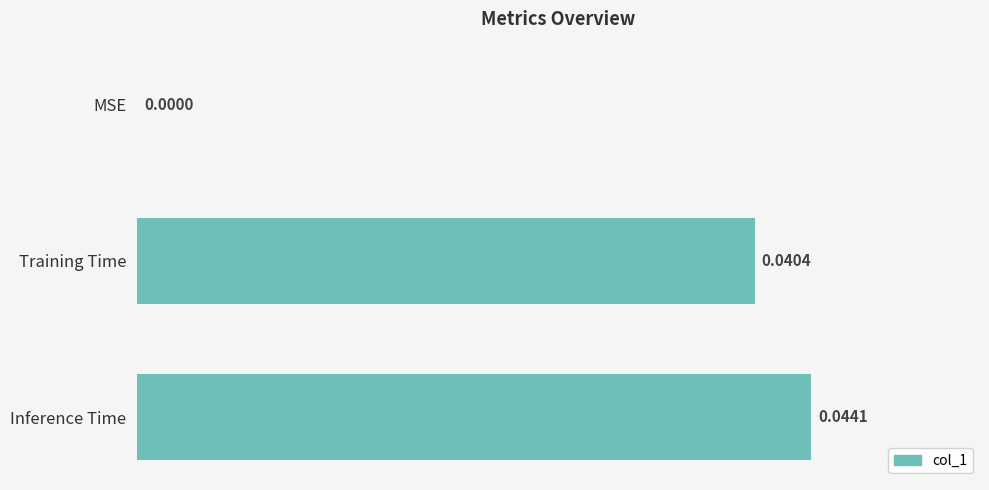

Which label corresponds to the largest value in the chart?

Inference Time